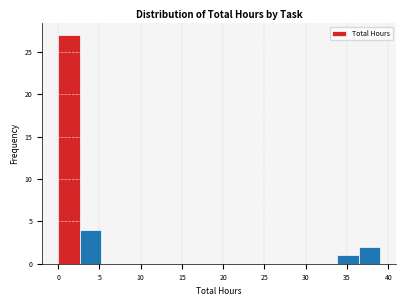

Which range on the x-axis has the tallest bar?

0.0 to 2.6